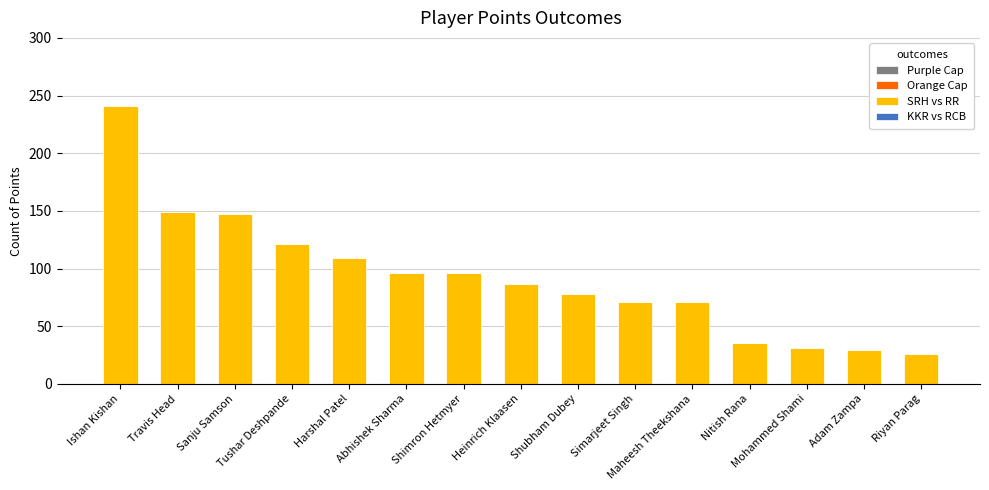

What is the value of the 3rd bar from the left?

147